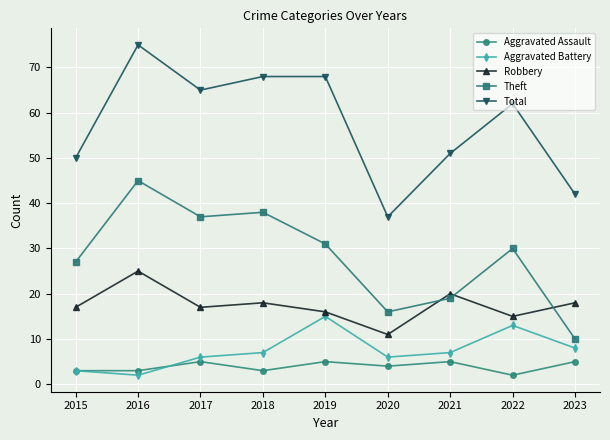

What are all the series names shown in the legend?

Aggravated Assault, Aggravated Battery, Robbery, Theft, Total